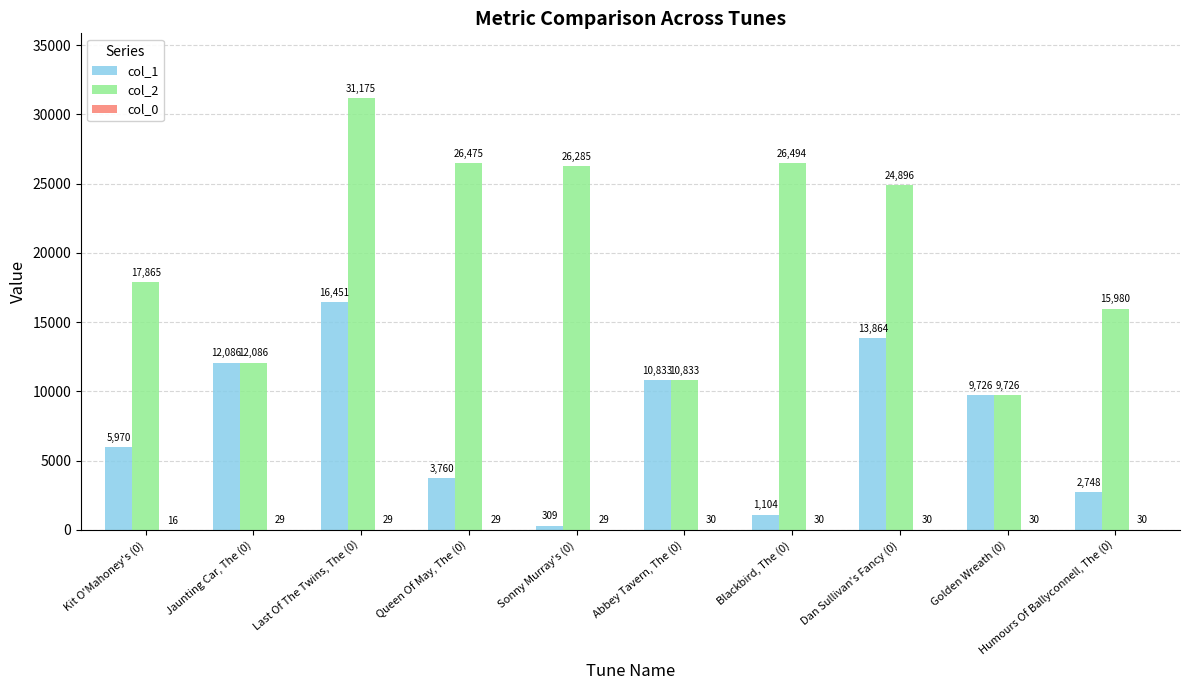

Between Golden Wreath (0) and Humours Of Ballyconnell, The (0), which series saw the biggest shift?

col_1